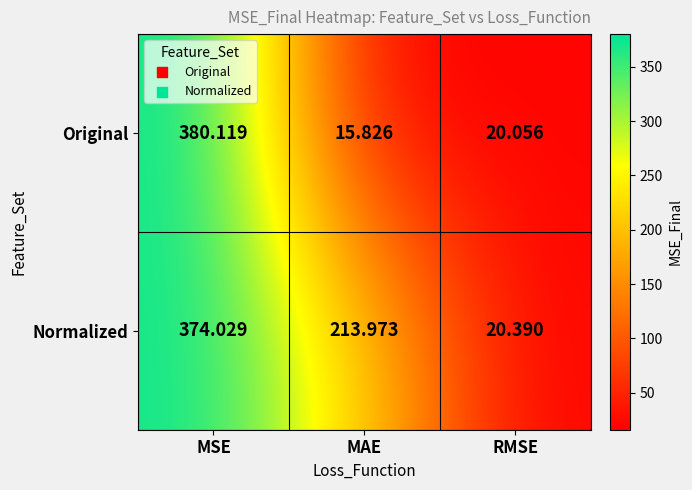

Which series has the widest spread of values?

Original